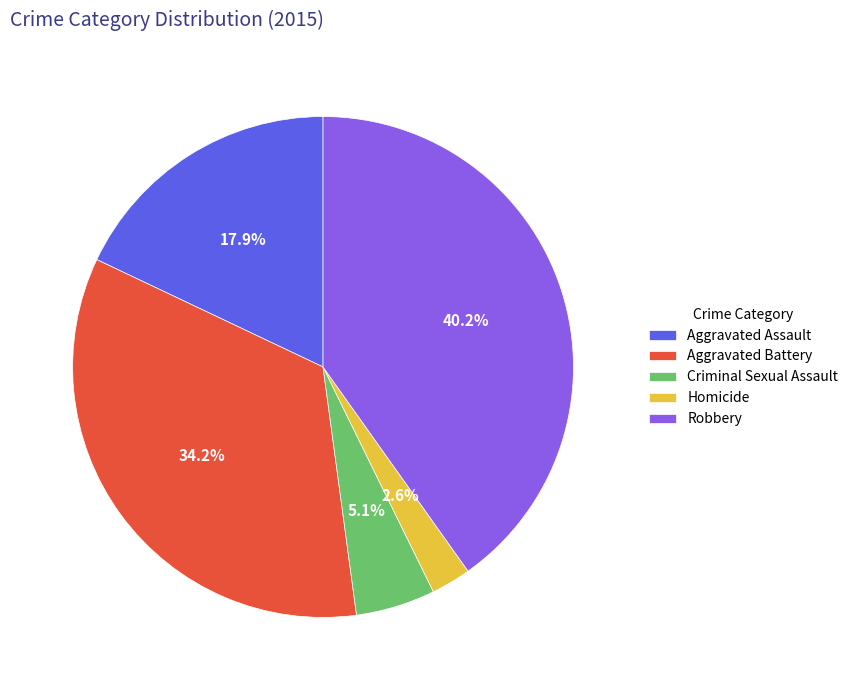

What is the smallest slice in the pie chart?

Homicide